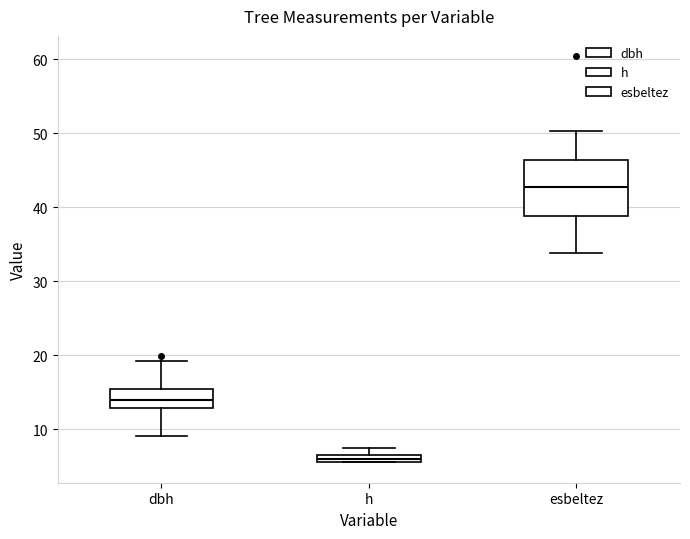

Where is the upper edge of the box for dbh on the y-axis? The values are not printed on the chart, so give them approximately, as read against the axis.

15